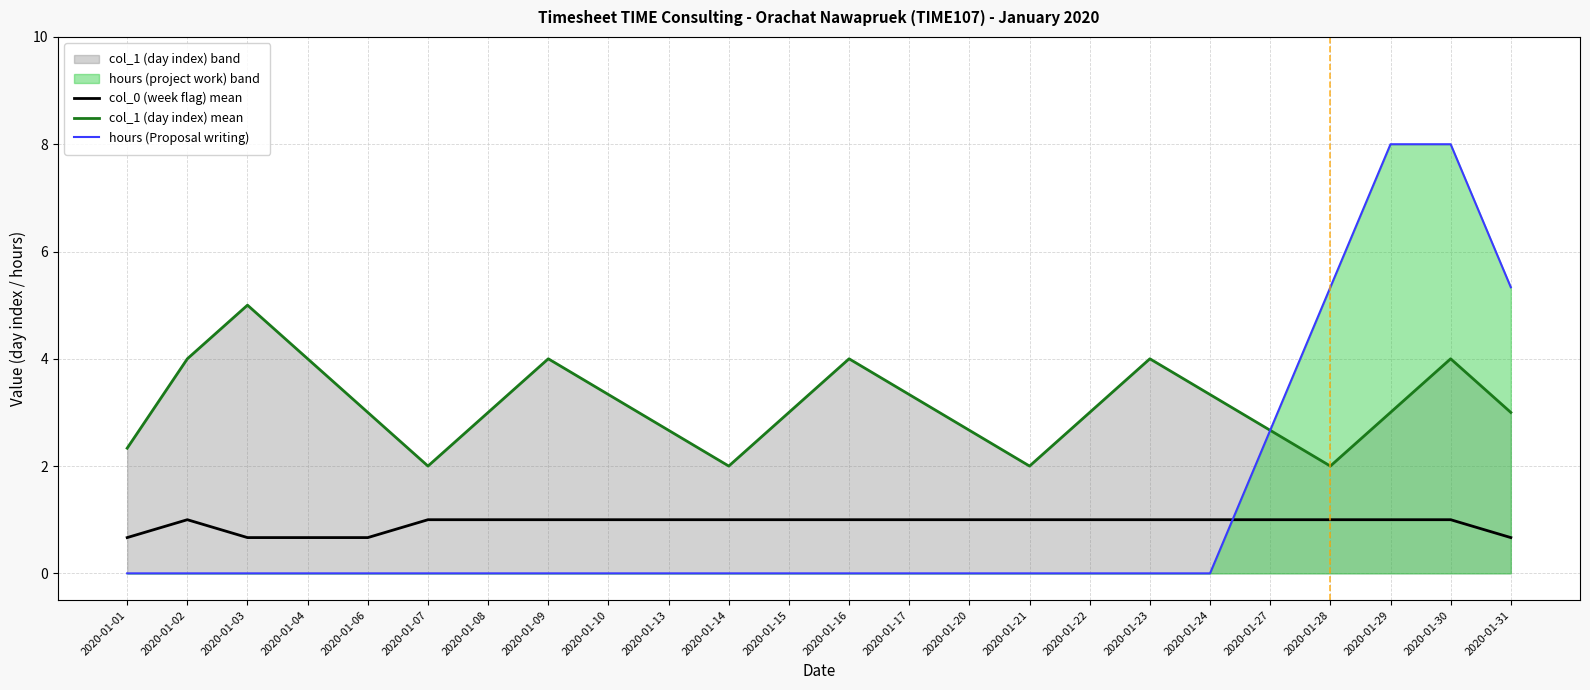

What is the average value of the col_1 (day index) mean series?

3.1